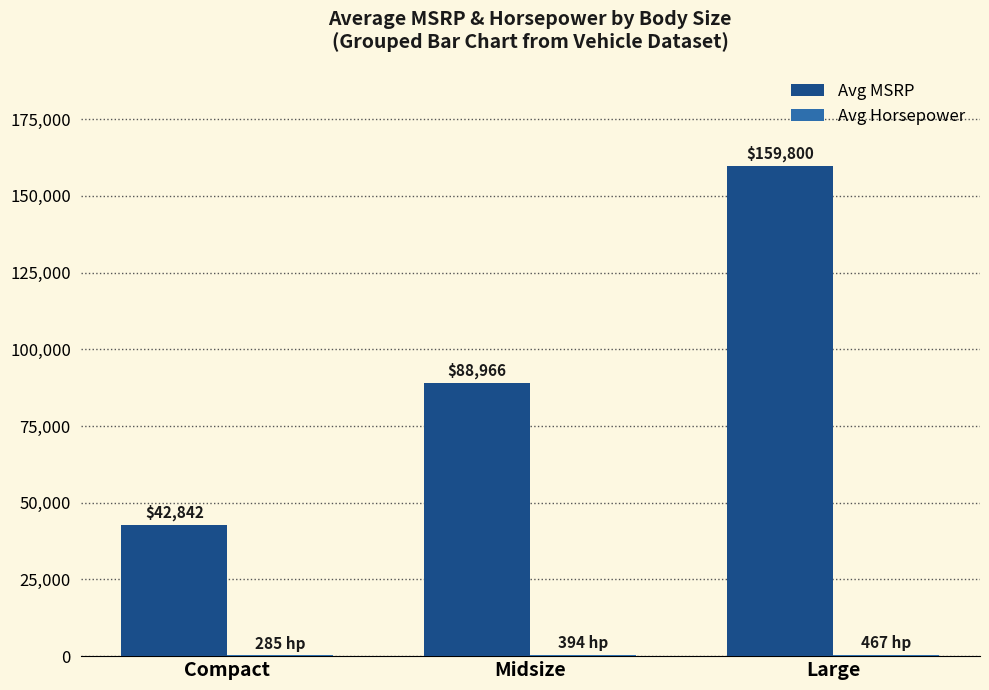

True or false: Avg MSRP has a value of 159800.0 at Large.

True